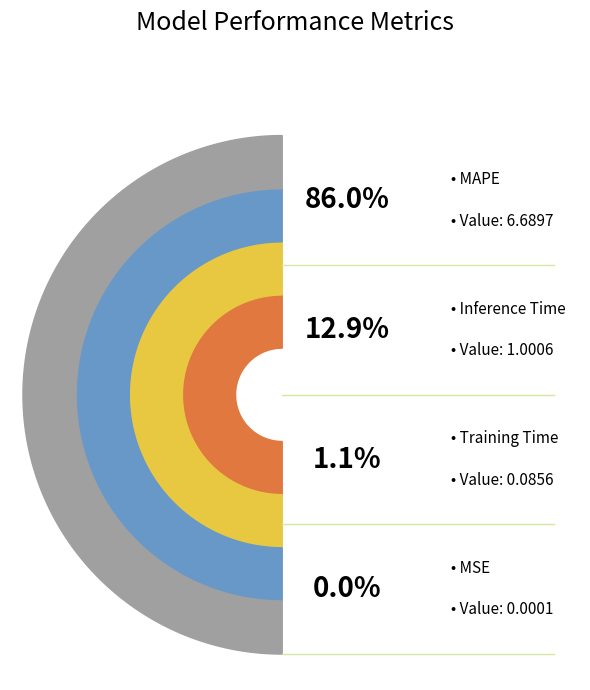

The MSE slice represents 0% of the pie. True or false?

True